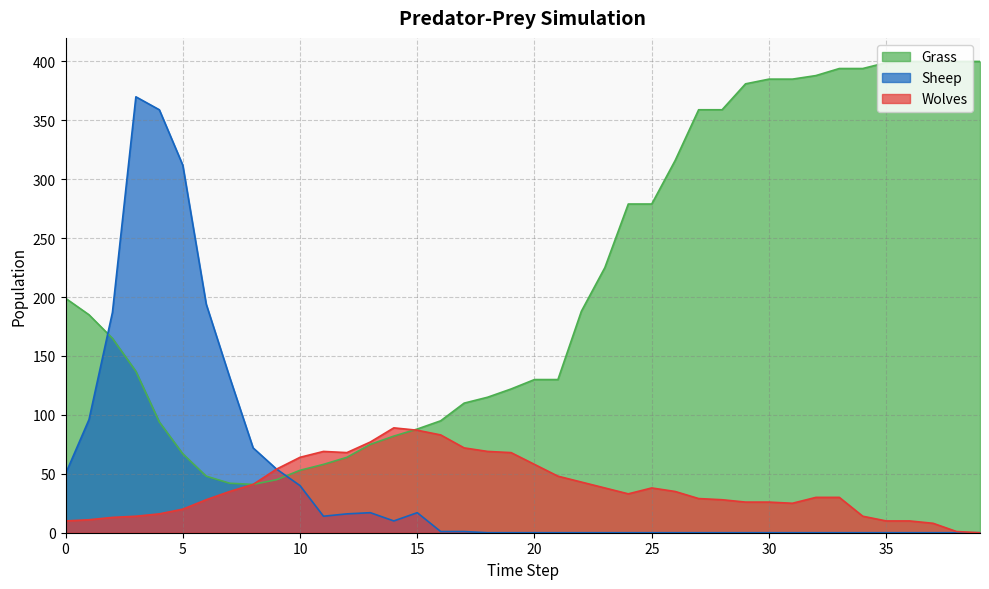

Between 35 and 4, which is larger?

35